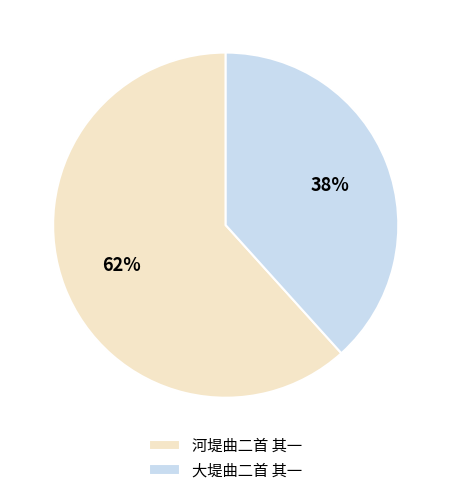

Which has a higher value, 河堤曲二首 其一 or 大堤曲二首 其一?

河堤曲二首 其一